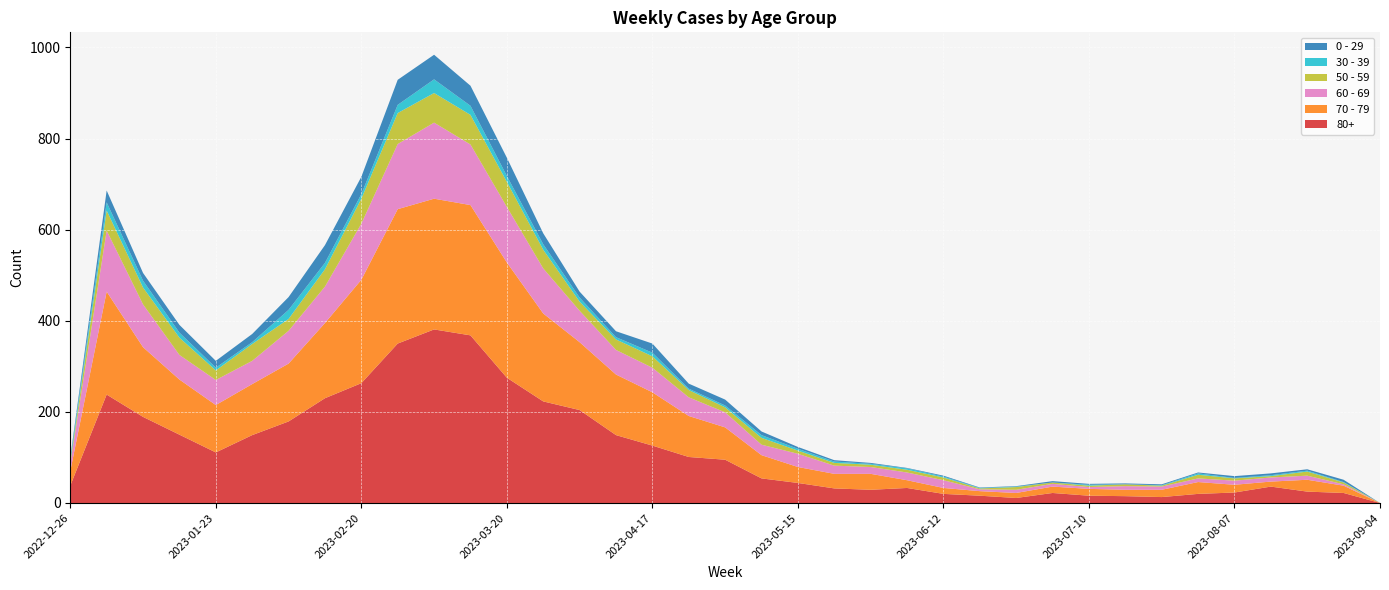

Reading right to left, transcribe all the data shown in this chart.

80+: 2023-09-04=0	2023-08-28=22	2023-08-21=25	2023-08-14=36	2023-08-07=23	2023-07-31=20	2023-07-24=13	2023-07-17=15	2023-07-10=16	2023-07-03=22	2023-06-26=11	2023-06-19=16	2023-06-12=20	2023-06-05=33	2023-05-29=29	2023-05-22=32	2023-05-15=44	2023-05-08=54	2023-05-01=95	2023-04-24=101	2023-04-17=126	2023-04-10=149	2023-04-03=204	2023-03-27=223	2023-03-20=275	2023-03-13=368	2023-03-06=381	2023-02-27=350	2023-02-20=263	2023-02-13=230	2023-02-06=179	2023-01-30=149	2023-01-23=111	2023-01-16=150	2023-01-09=189	2023-01-02=238	2022-12-26=38
70 - 79: 2023-09-04=0	2023-08-28=16	2023-08-21=26	2023-08-14=11	2023-08-07=17	2023-07-31=26	2023-07-24=16	2023-07-17=14	2023-07-10=15	2023-07-03=14	2023-06-26=11	2023-06-19=10	2023-06-12=13	2023-06-05=17	2023-05-29=35	2023-05-22=32	2023-05-15=35	2023-05-08=51	2023-05-01=71	2023-04-24=90	2023-04-17=117	2023-04-10=133	2023-04-03=149	2023-03-27=193	2023-03-20=253	2023-03-13=286	2023-03-06=287	2023-02-27=295	2023-02-20=227	2023-02-13=165	2023-02-06=127	2023-01-30=112	2023-01-23=104	2023-01-16=121	2023-01-09=153	2023-01-02=226	2022-12-26=32
60 - 69: 2023-09-04=0	2023-08-28=3	2023-08-21=9	2023-08-14=9	2023-08-07=9	2023-07-31=8	2023-07-24=7	2023-07-17=8	2023-07-10=4	2023-07-03=6	2023-06-26=7	2023-06-19=4	2023-06-12=17	2023-06-05=17	2023-05-29=15	2023-05-22=18	2023-05-15=29	2023-05-08=23	2023-05-01=33	2023-04-24=41	2023-04-17=54	2023-04-10=54	2023-04-03=69	2023-03-27=99	2023-03-20=122	2023-03-13=133	2023-03-06=167	2023-02-27=143	2023-02-20=123	2023-02-13=80	2023-02-06=72	2023-01-30=51	2023-01-23=55	2023-01-16=54	2023-01-09=94	2023-01-02=134	2022-12-26=16
50 - 59: 2023-09-04=0	2023-08-28=4	2023-08-21=9	2023-08-14=3	2023-08-07=5	2023-07-31=8	2023-07-24=2	2023-07-17=4	2023-07-10=3	2023-07-03=3	2023-06-26=6	2023-06-19=2	2023-06-12=6	2023-06-05=6	2023-05-29=5	2023-05-22=6	2023-05-15=7	2023-05-08=15	2023-05-01=11	2023-04-24=16	2023-04-17=25	2023-04-10=23	2023-04-03=20	2023-03-27=41	2023-03-20=55	2023-03-13=65	2023-03-06=65	2023-02-27=68	2023-02-20=55	2023-02-13=38	2023-02-06=26	2023-01-30=37	2023-01-23=21	2023-01-16=38	2023-01-09=37	2023-01-02=44	2022-12-26=5
30 - 39: 2023-09-04=0	2023-08-28=1	2023-08-21=2	2023-08-14=2	2023-08-07=1	2023-07-31=3	2023-07-24=1	2023-07-17=0	2023-07-10=2	2023-07-03=0	2023-06-26=1	2023-06-19=1	2023-06-12=2	2023-06-05=3	2023-05-29=2	2023-05-22=3	2023-05-15=4	2023-05-08=6	2023-05-01=4	2023-04-24=3	2023-04-17=8	2023-04-10=5	2023-04-03=9	2023-03-27=12	2023-03-20=13	2023-03-13=20	2023-03-06=30	2023-02-27=18	2023-02-20=10	2023-02-13=14	2023-02-06=20	2023-01-30=4	2023-01-23=6	2023-01-16=11	2023-01-09=15	2023-01-02=18	2022-12-26=5
0 - 29: 2023-09-04=0	2023-08-28=5	2023-08-21=3	2023-08-14=4	2023-08-07=4	2023-07-31=2	2023-07-24=2	2023-07-17=2	2023-07-10=2	2023-07-03=3	2023-06-26=1	2023-06-19=1	2023-06-12=2	2023-06-05=1	2023-05-29=2	2023-05-22=3	2023-05-15=4	2023-05-08=8	2023-05-01=13	2023-04-24=11	2023-04-17=20	2023-04-10=13	2023-04-03=13	2023-03-27=24	2023-03-20=40	2023-03-13=44	2023-03-06=54	2023-02-27=55	2023-02-20=38	2023-02-13=39	2023-02-06=28	2023-01-30=18	2023-01-23=15	2023-01-16=17	2023-01-09=17	2023-01-02=26	2022-12-26=4